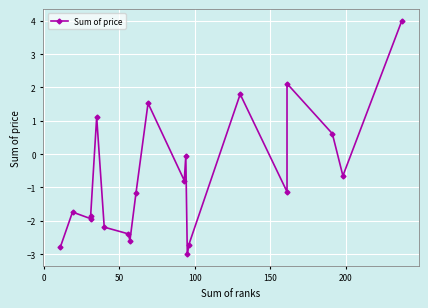

What is the sum of all values?

-13.8